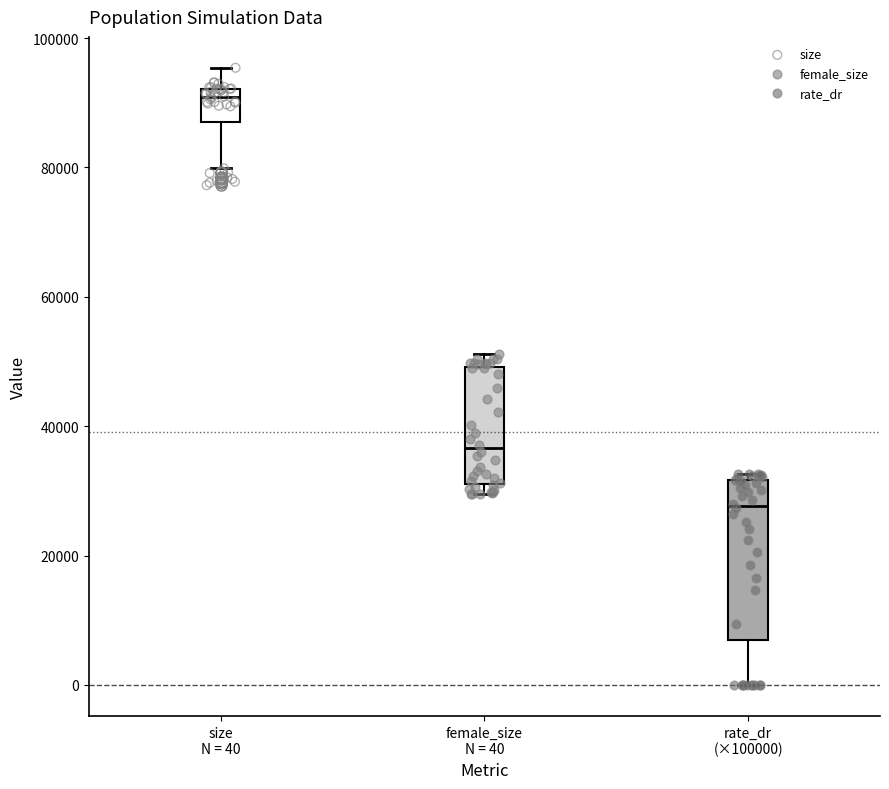

Reading left to right, transcribe this box plot: for each box, give where its median line is, the range the box spans, and where its two whiskers end, as read against the y-axis. The values are not printed on the chart, so give them approximately, as read against the axis.

size N = 40: median 90000, box 88000 to 92000, whiskers 80000 to 96000
female_size N = 40: median 36000, box 32000 to 50000, whiskers 30000 to 52000
rate_dr (×100000): median 28000, box 8000 to 32000, whiskers 0 to 32000 (just above the box's upper edge)